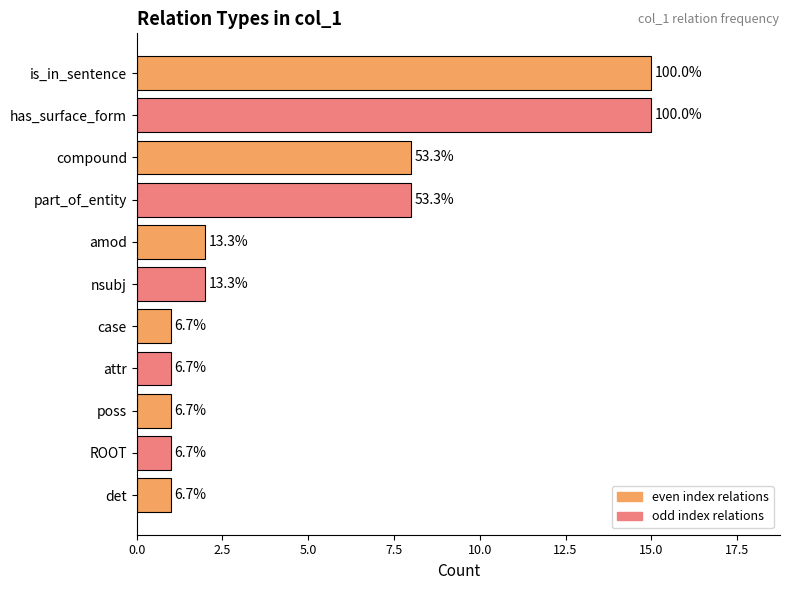

Are the bars horizontal?

Yes